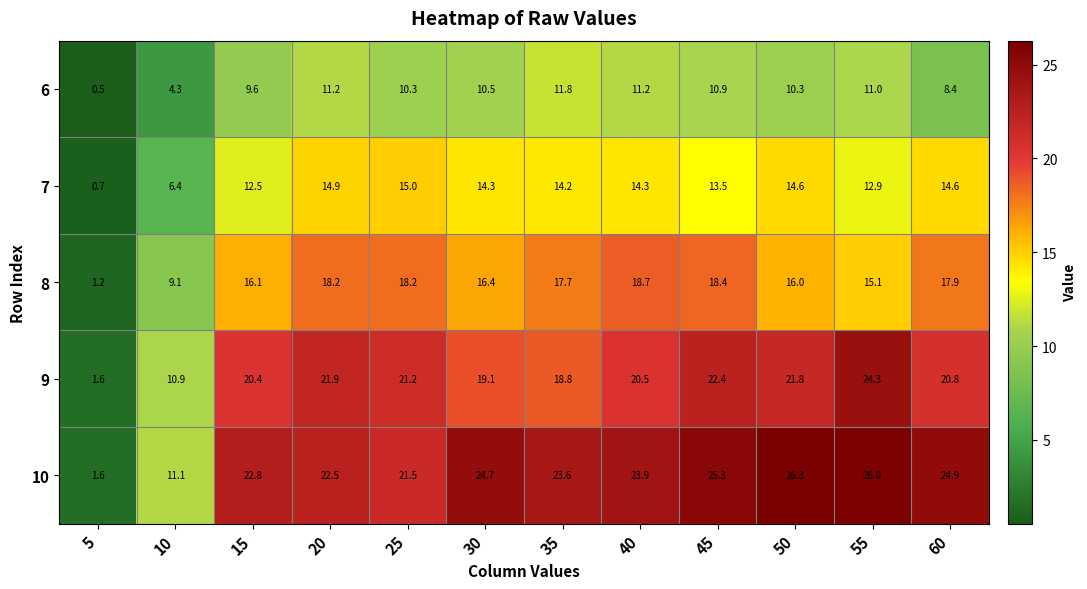

The 8 series shows 17.9 at 60. True or false?

True